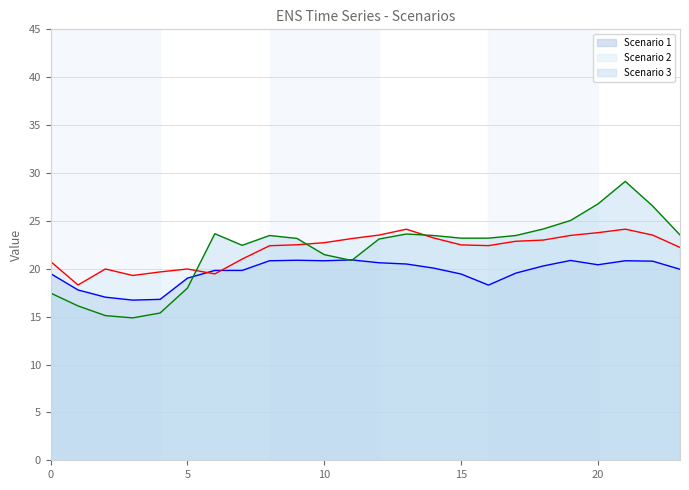

What value does the Scenario 2 line series have at 0?

20.8